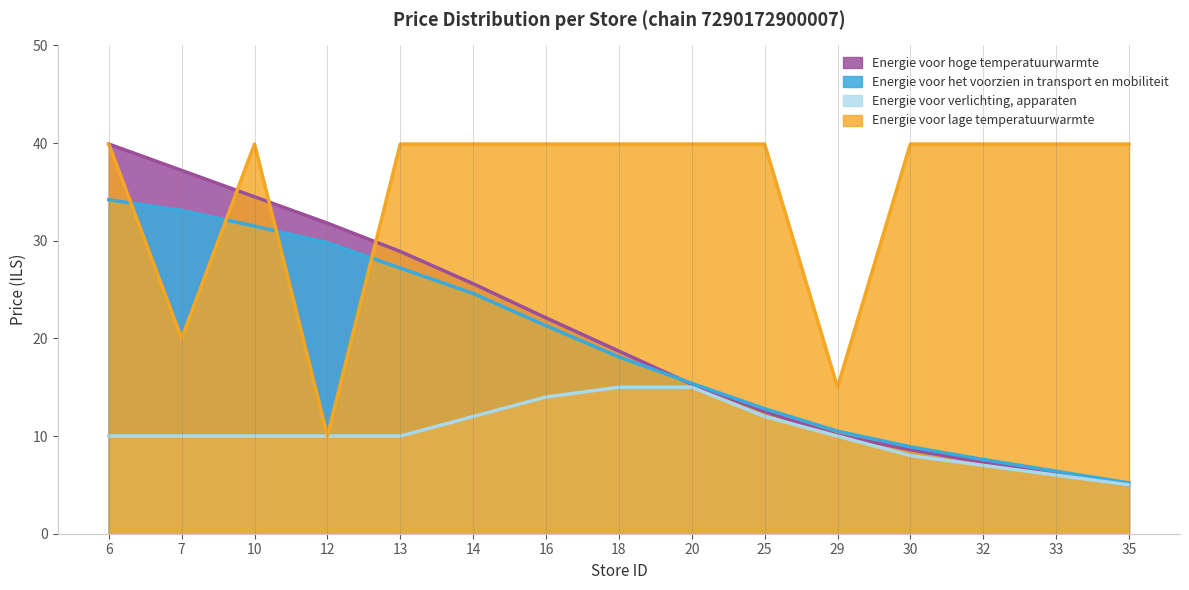

What is the value of the min_price point at the 13th from the left?

7.0